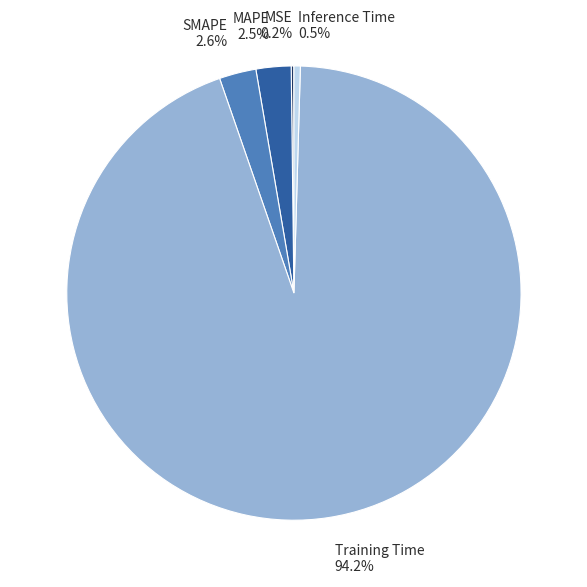

Which has a higher value, Training Time or SMAPE?

Training Time